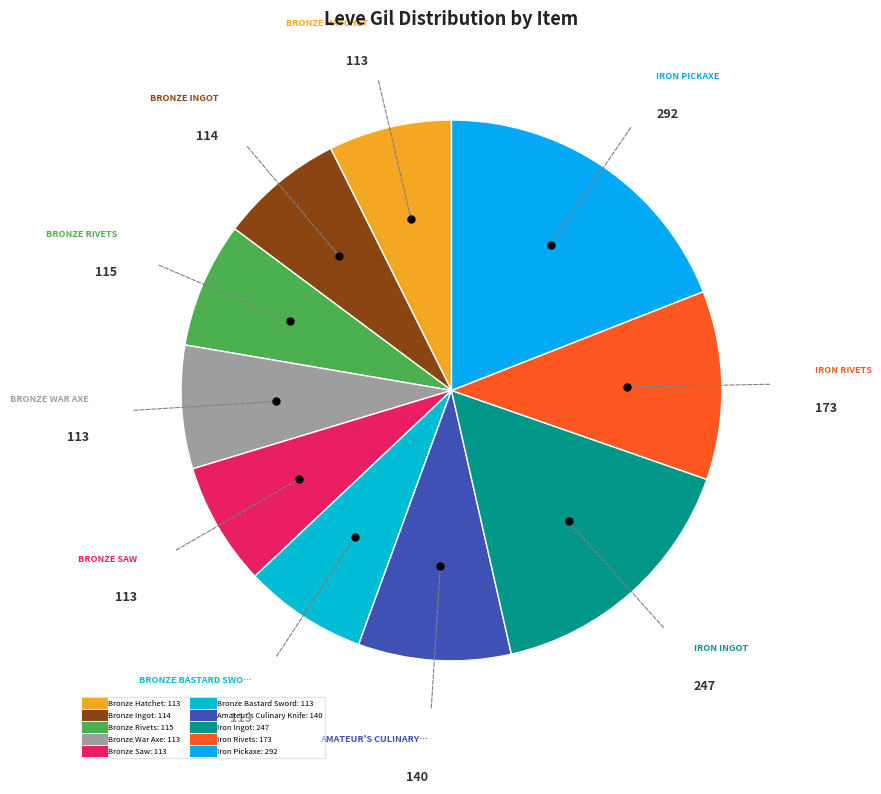

Which slice is the largest?

Iron Pickaxe